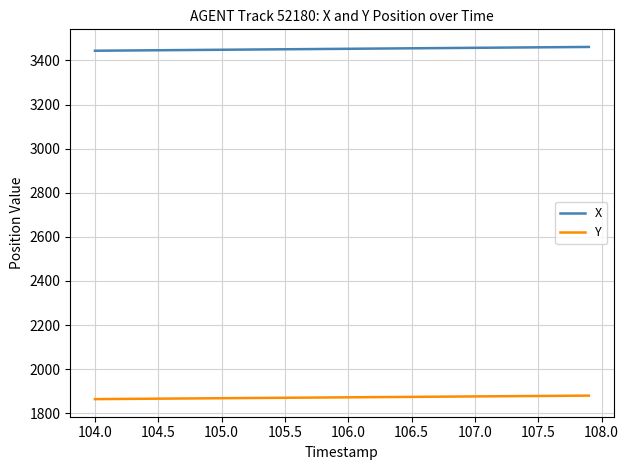

Rank the series by their average value, from highest to lowest.

X, Y